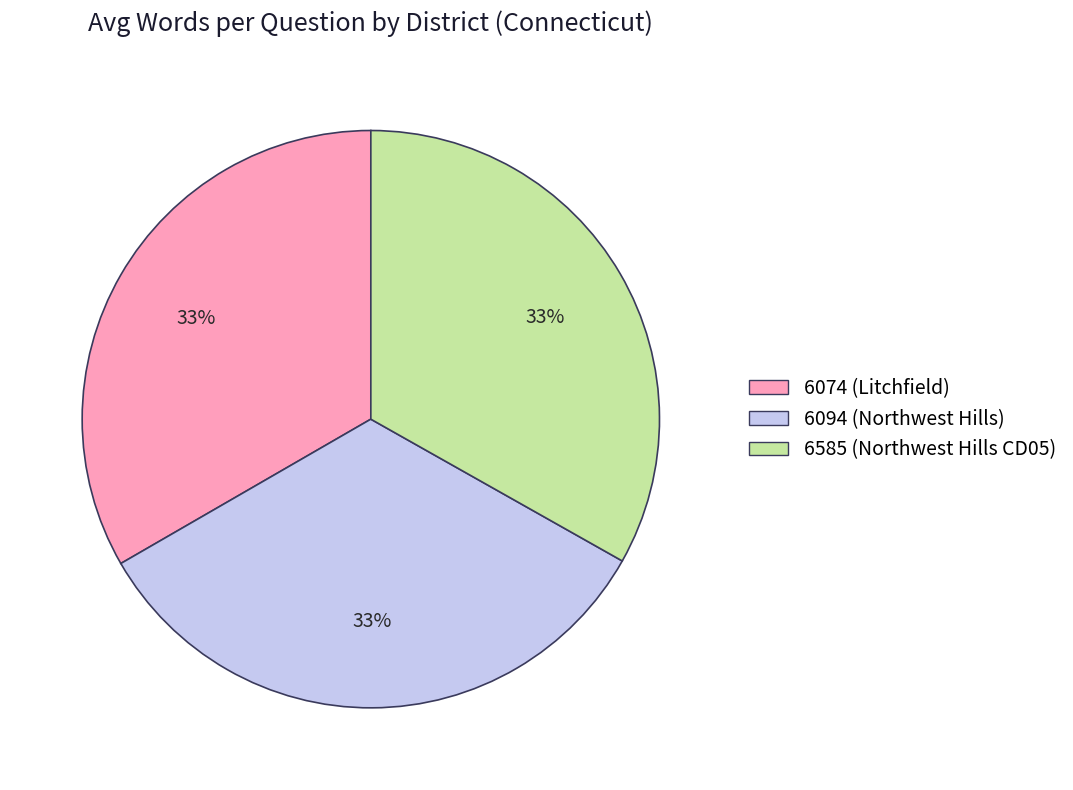

Combined, do 6585 (Northwest Hills CD05) and 6094 (Northwest Hills) account for over 50%?

Yes